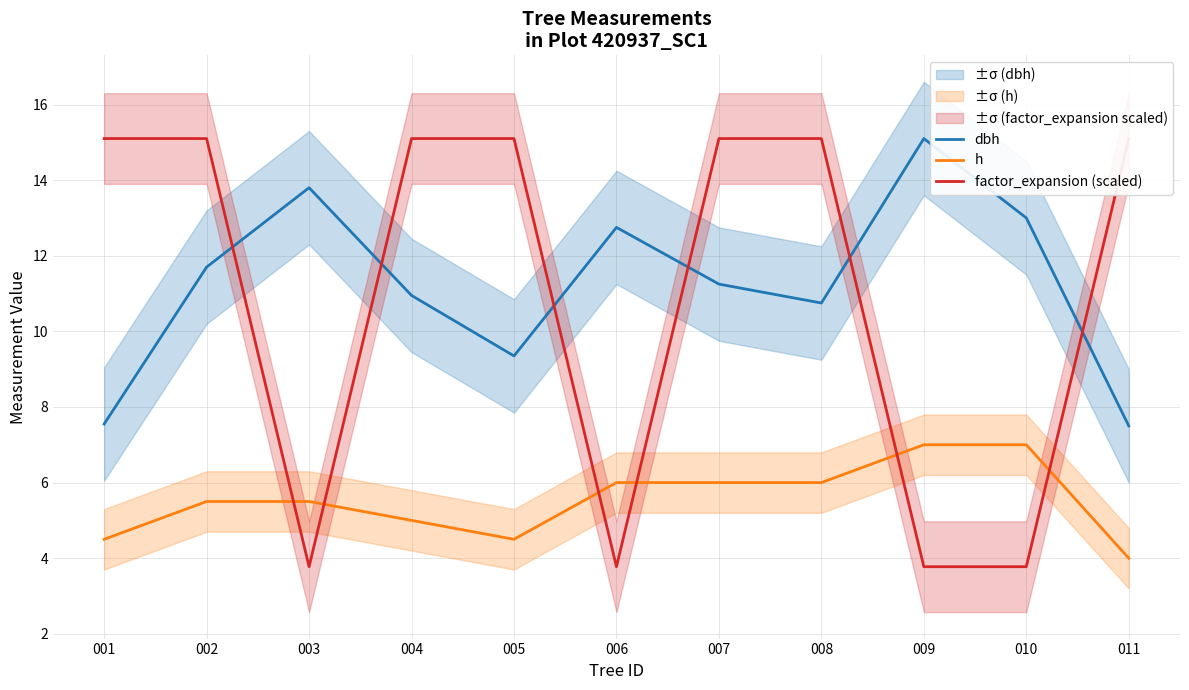

Which series has the largest range (max minus min)?

factor_expansion (scaled)